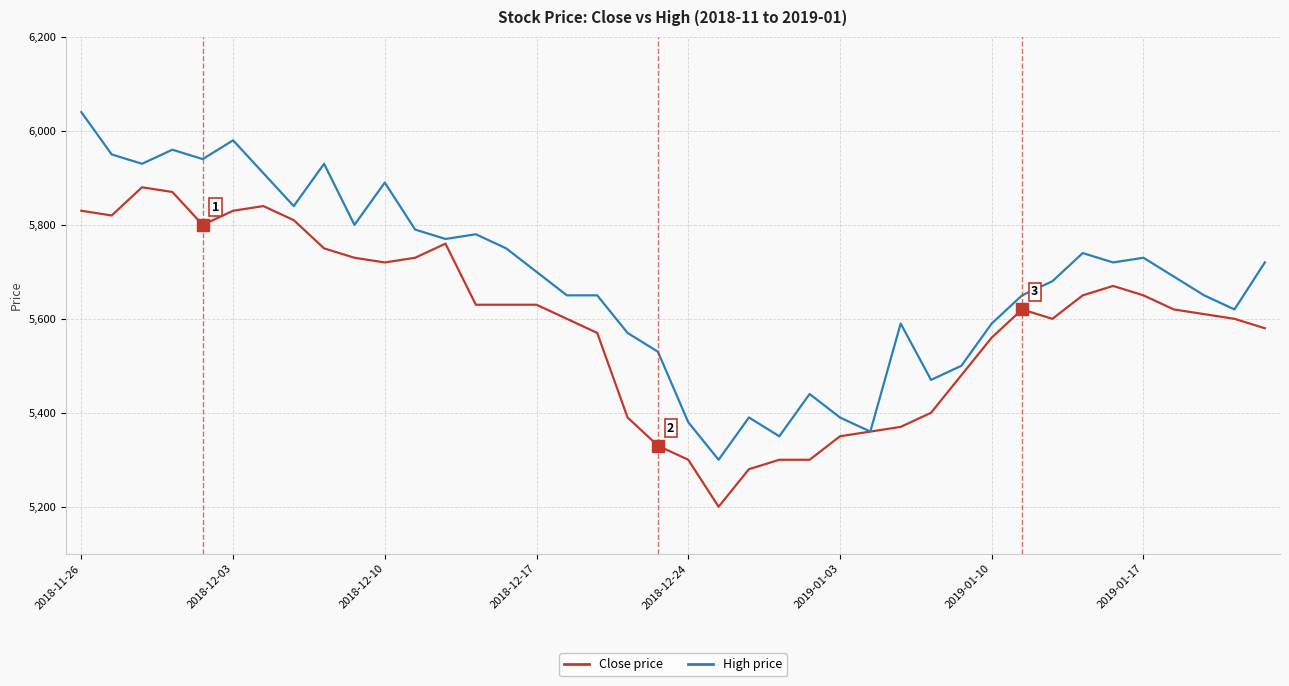

List the series in order of their peak value, lowest first.

Close price, High price